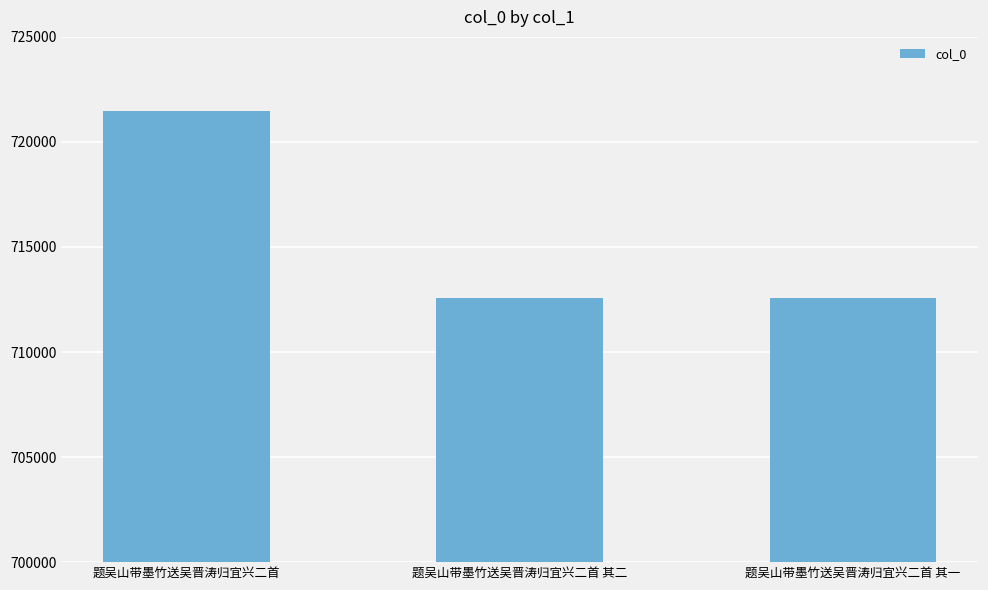

Approximately how many times larger is the value at 题吴山带墨竹送吴晋涛归宜兴二首 其一 compared to 题吴山带墨竹送吴晋涛归宜兴二首?

1.0